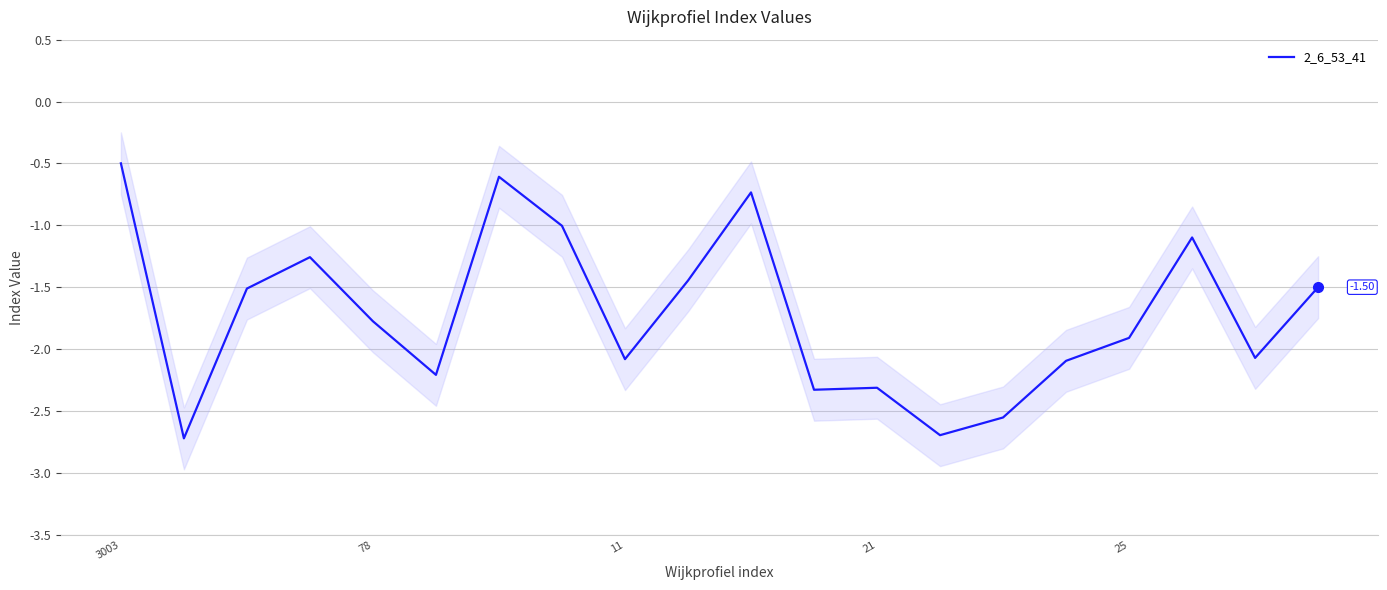

Count the number of categories in the chart.

20